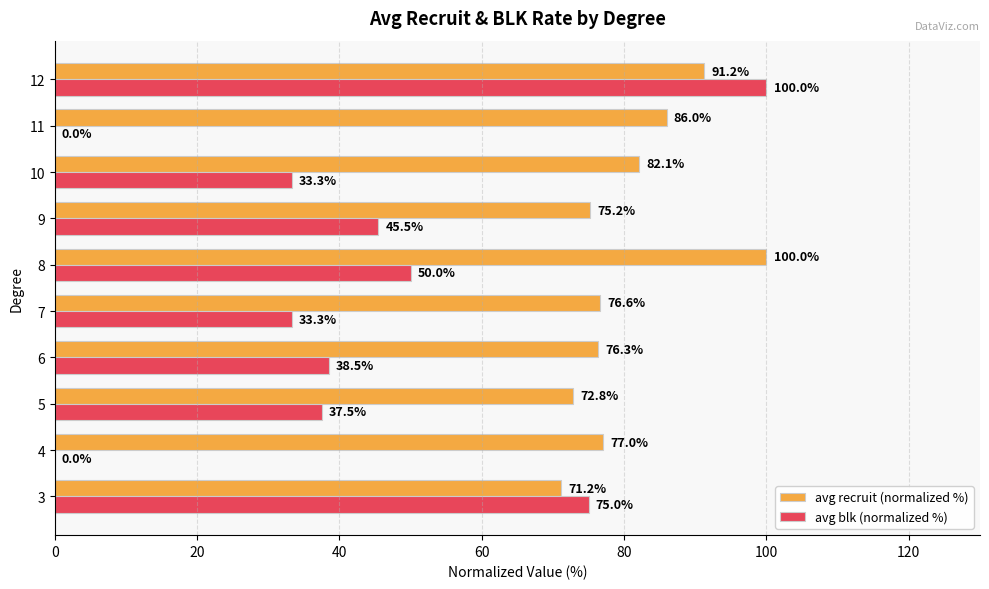

Between 11 and 12, which series saw the biggest shift?

avg blk (normalized %)